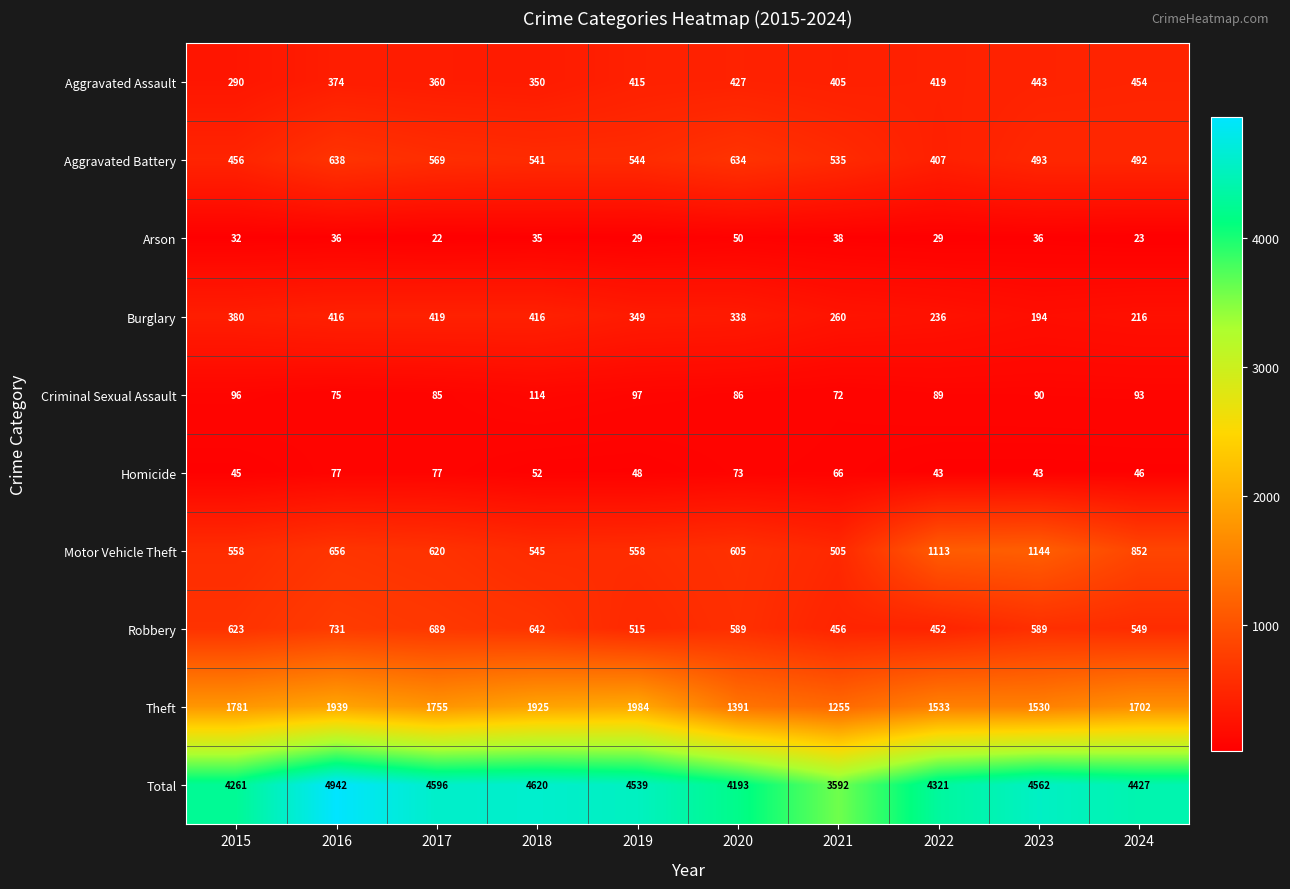

Rank the series at 2018 from lowest to highest value.

Arson, Homicide, Criminal Sexual Assault, Aggravated Assault, Burglary, Aggravated Battery, Motor Vehicle Theft, Robbery, Theft, Total